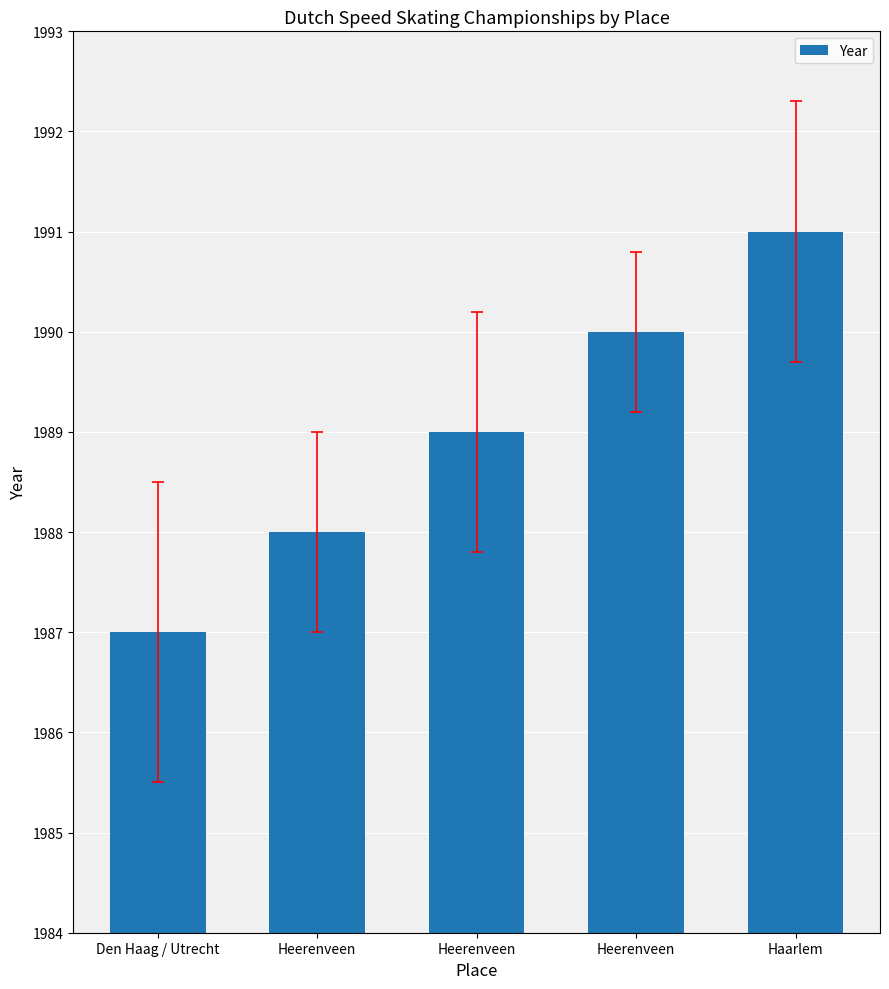

Does the chart contain any negative values?

No